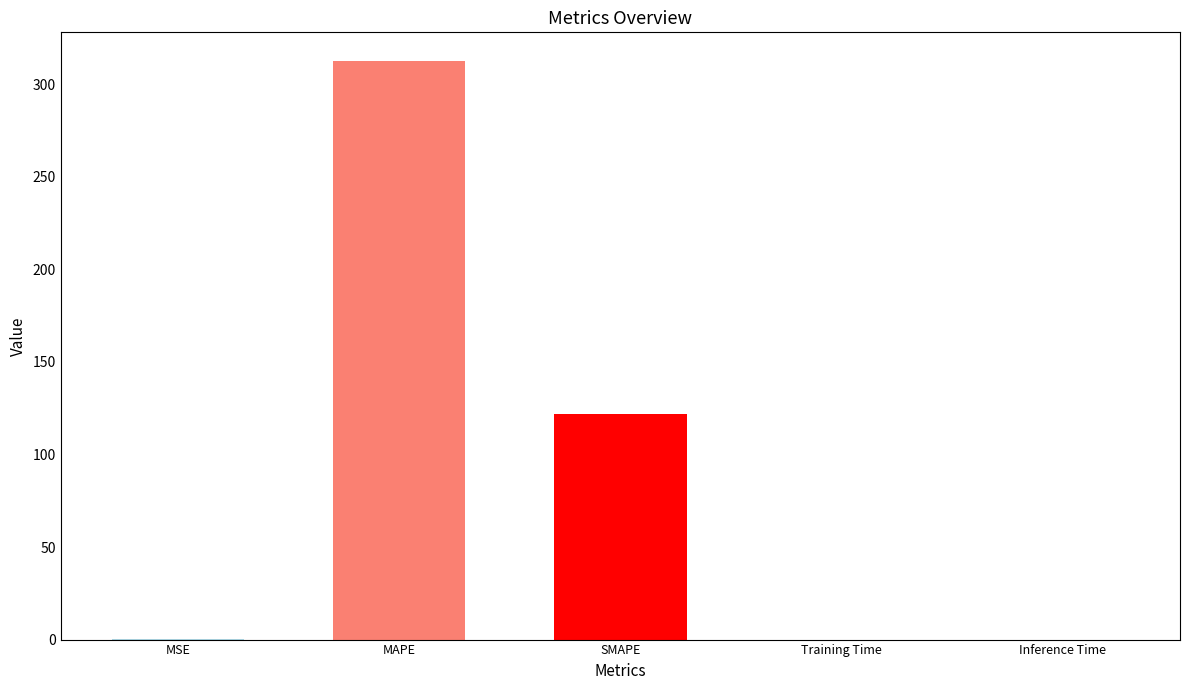

At which category does the chart reach its minimum across all series?

Training Time